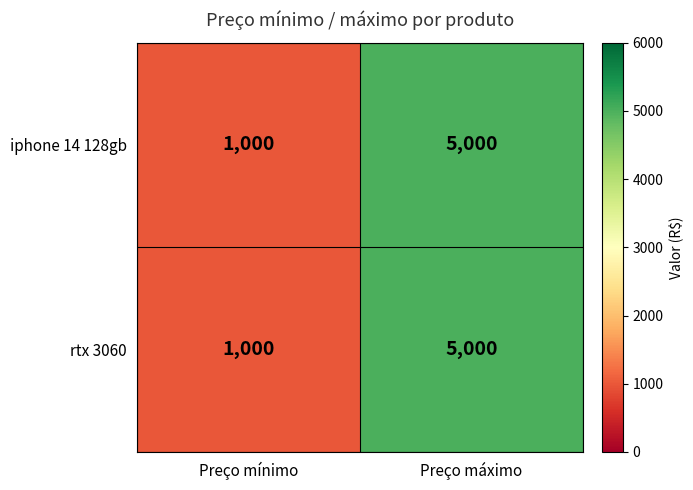

List the labels in order of rtx 3060 value, largest first.

Preço máximo, Preço mínimo